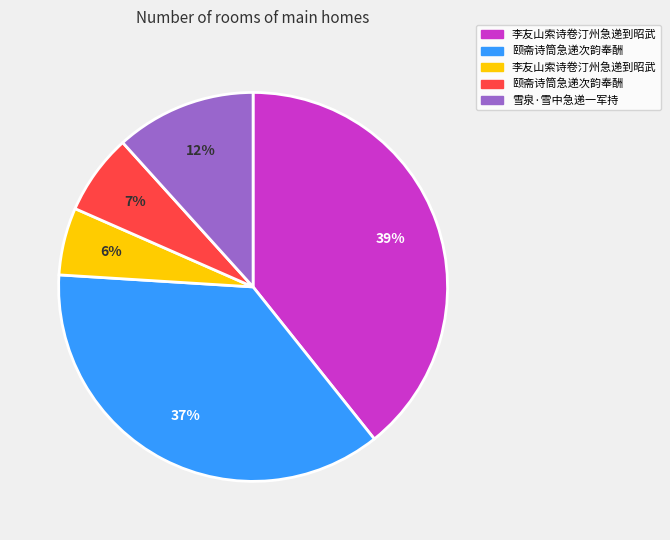

Count the number of slices in the pie.

5